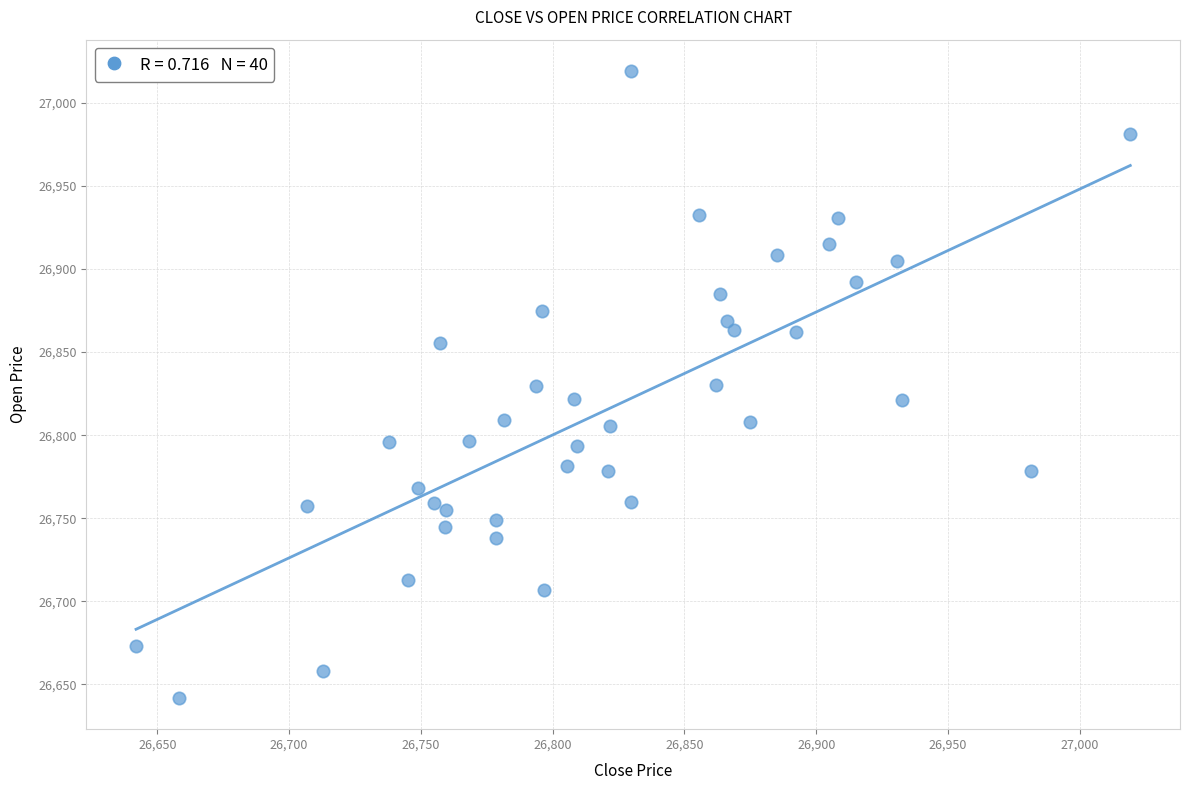

What is the range of Y values (max minus min)?

377.3